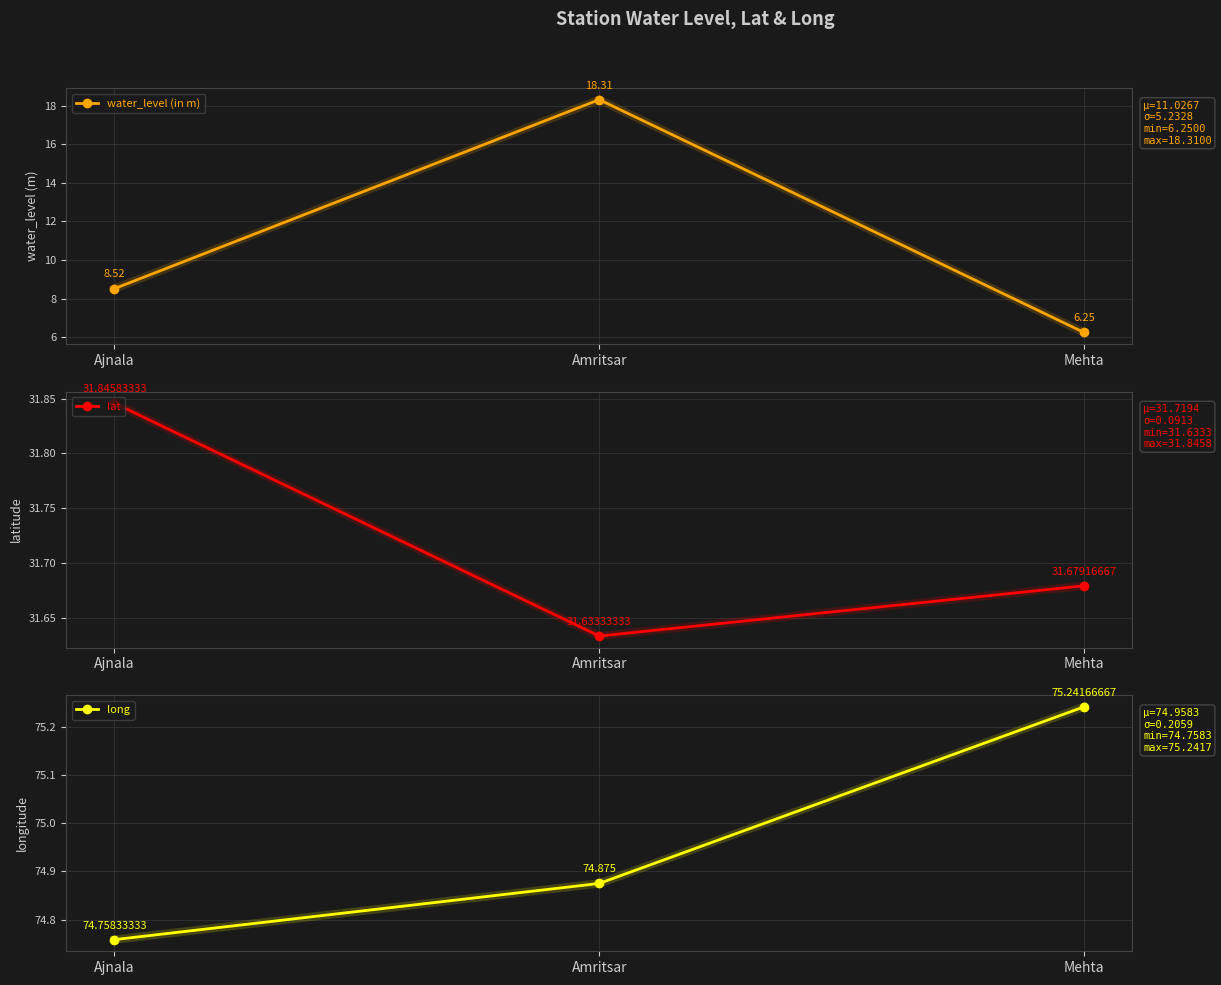

Which series has the largest total across all categories?

long